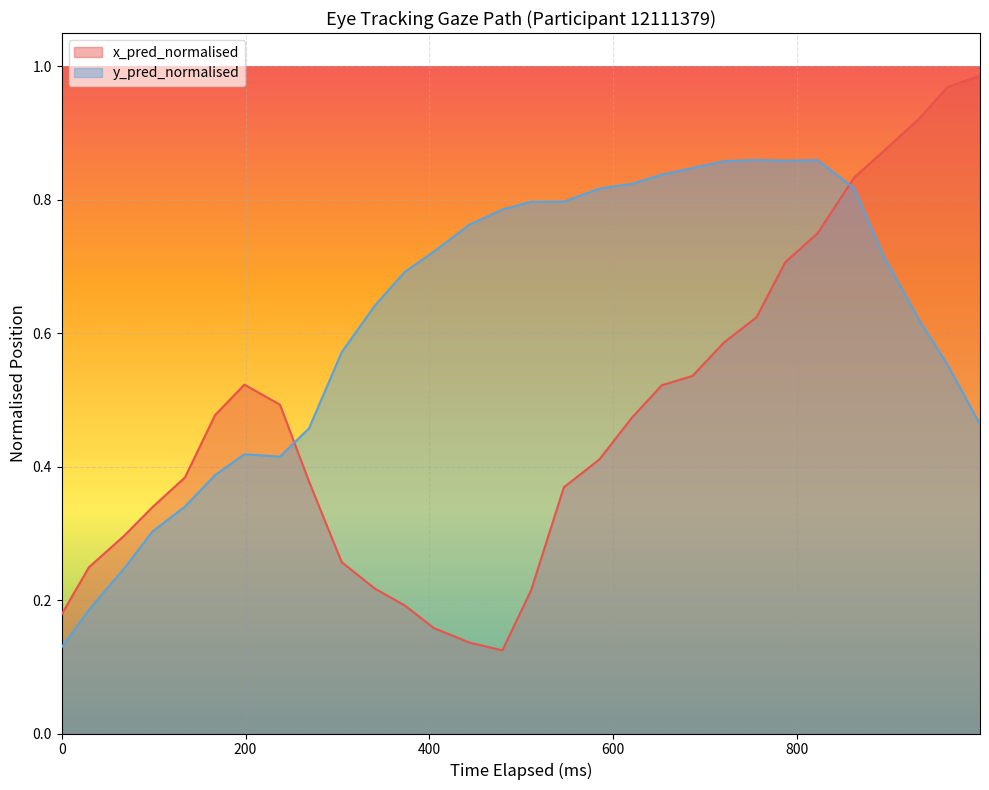

How many intersections are there between x_pred_normalised and y_pred_normalised?

2